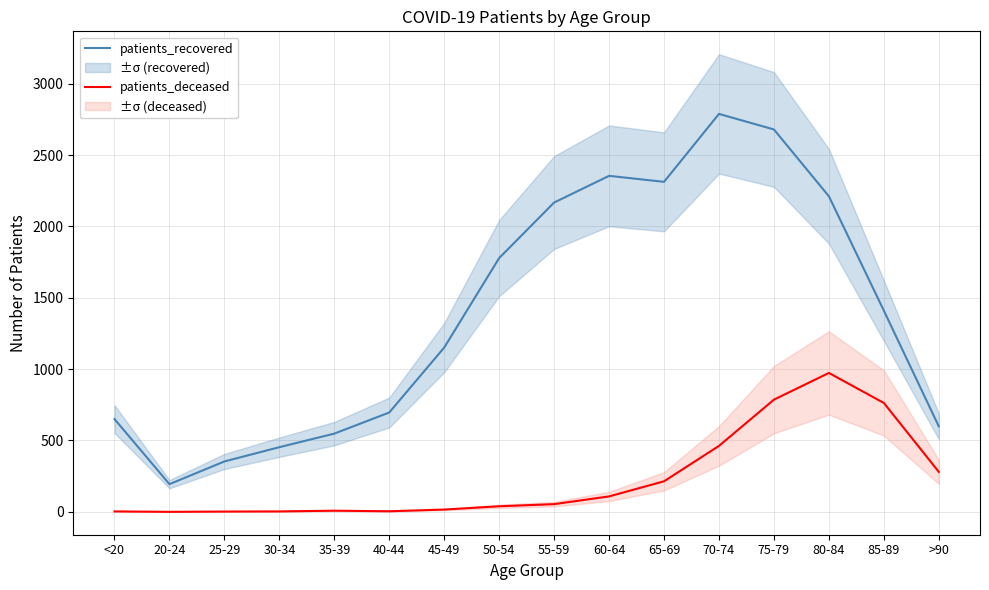

Is the value of patients_deceased at 25-29 greater than the value of patients_recovered at >90?

No